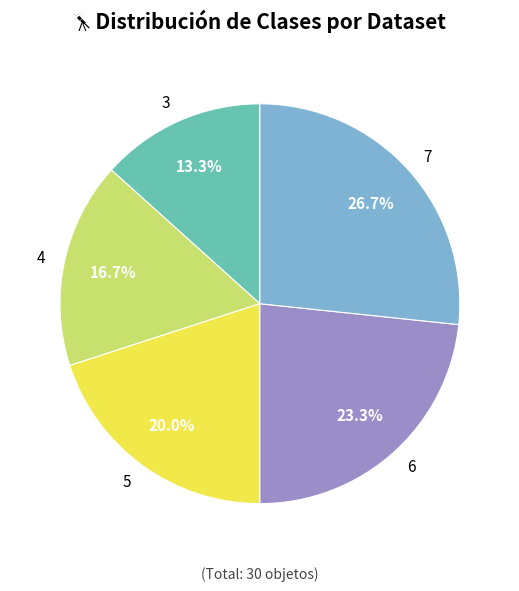

Between 3 and 6, which is larger?

6